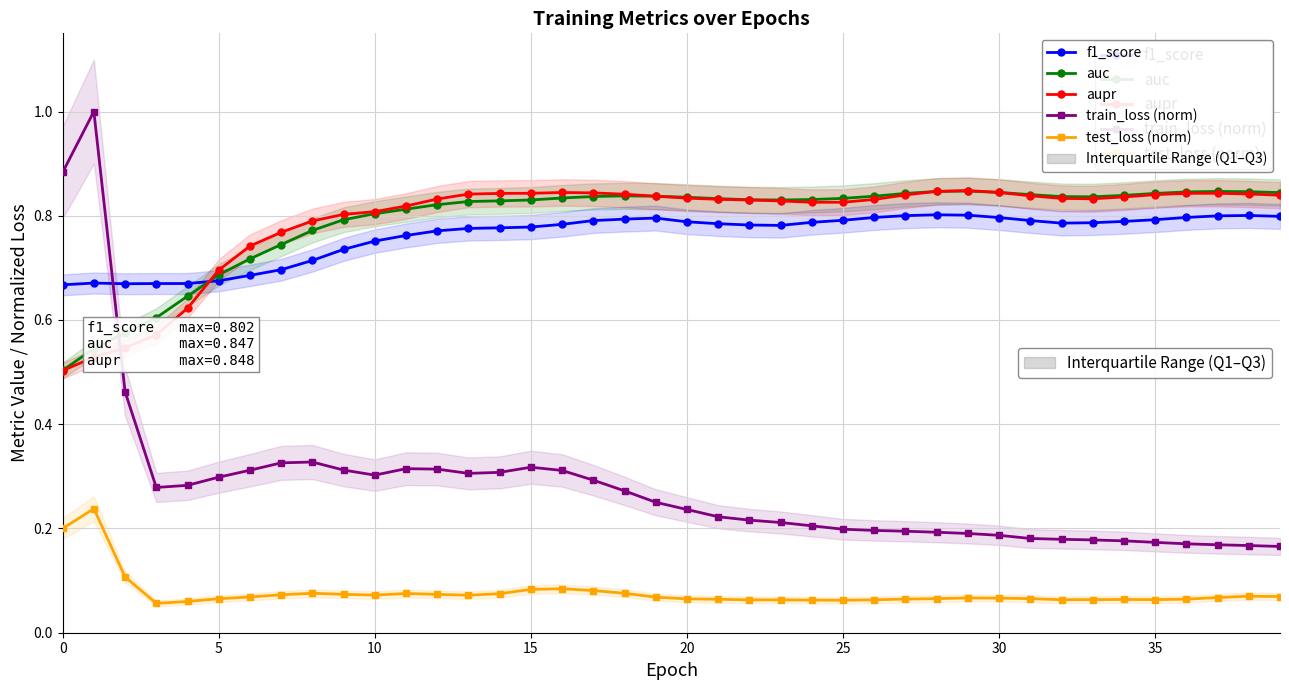

What is the label of the 29th point from the right?

11